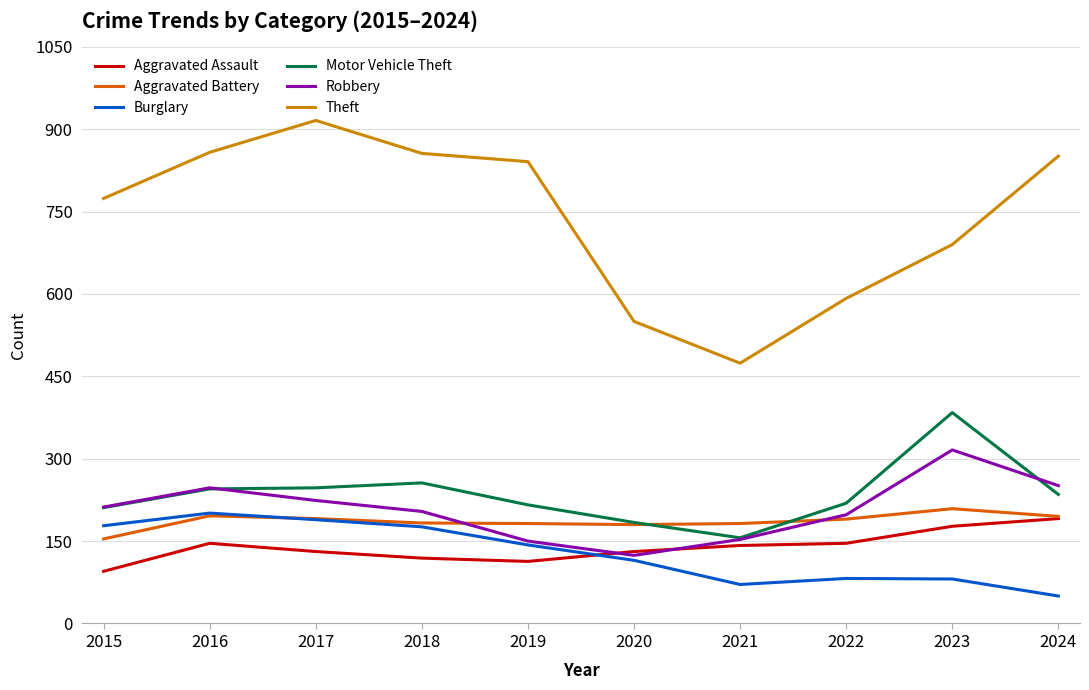

The Motor Vehicle Theft series shows 109 at 2016. True or false?

False